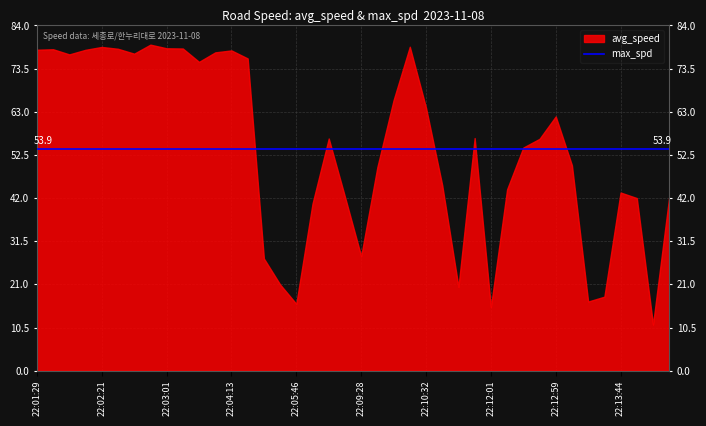

What is the greatest value displayed?

79.3